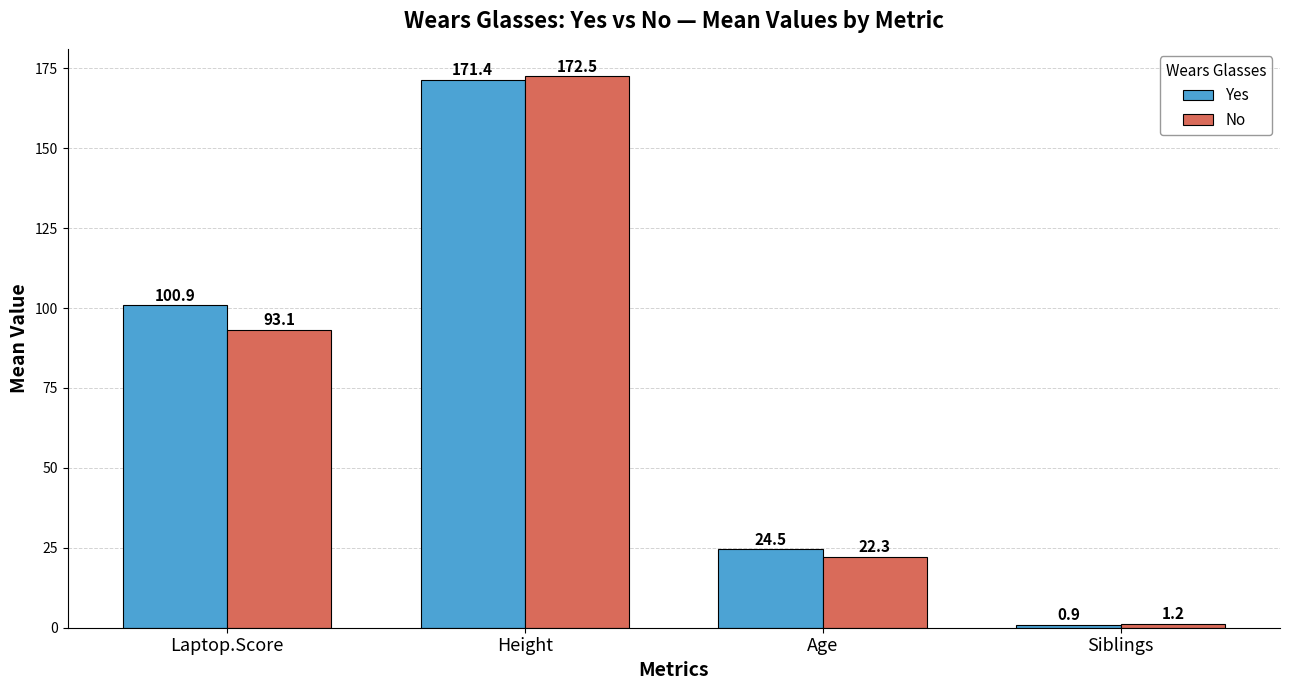

Which series has the largest total across all categories?

Yes